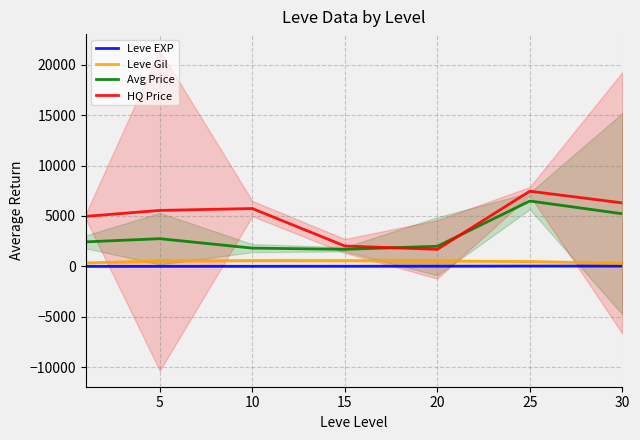

True or false: Leve Gil and Avg Price intersect in this chart.

False